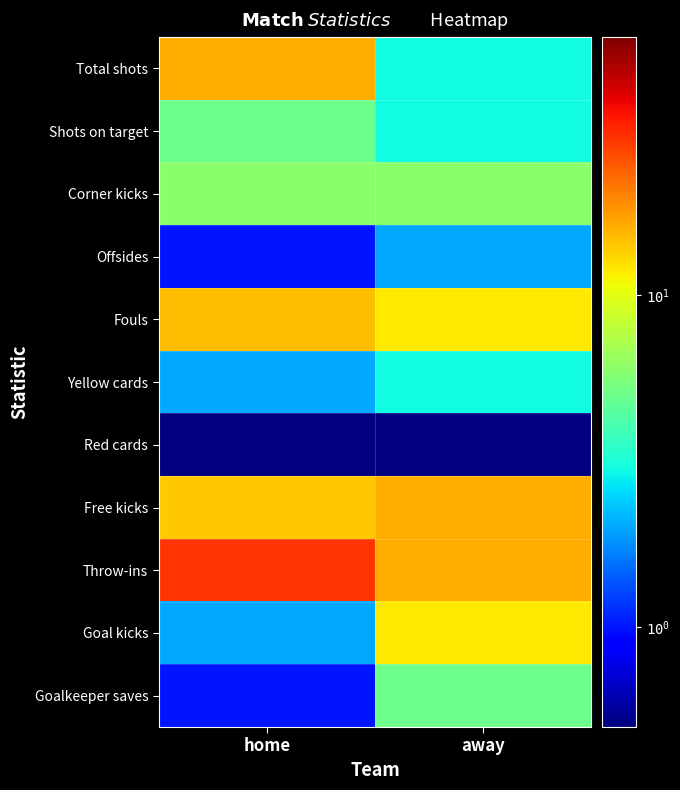

What is the difference between the highest and lowest values at away?

15.9